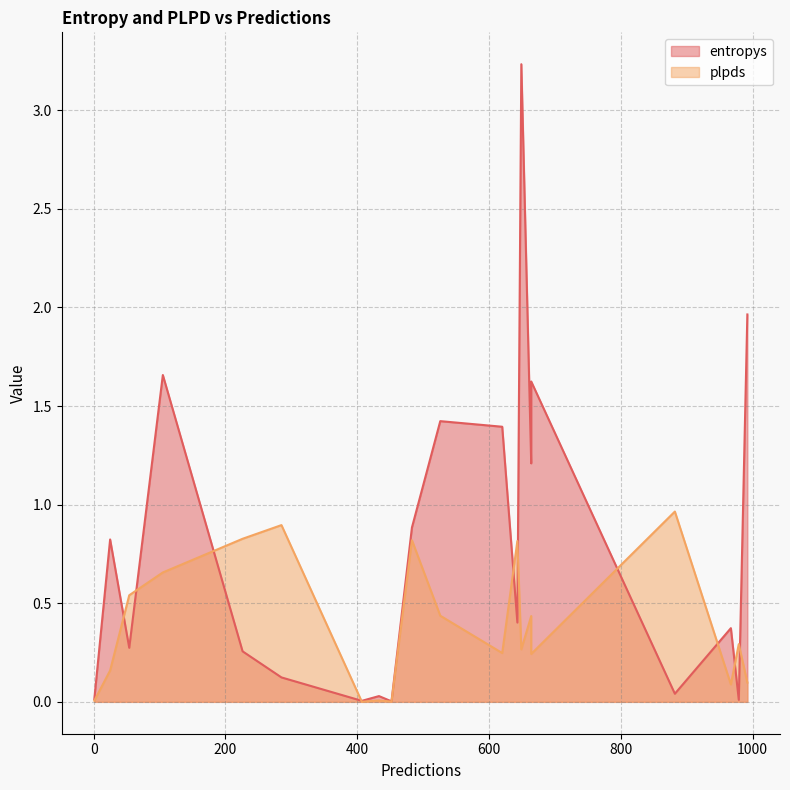

Where is plpds nearest to the value 0?

407